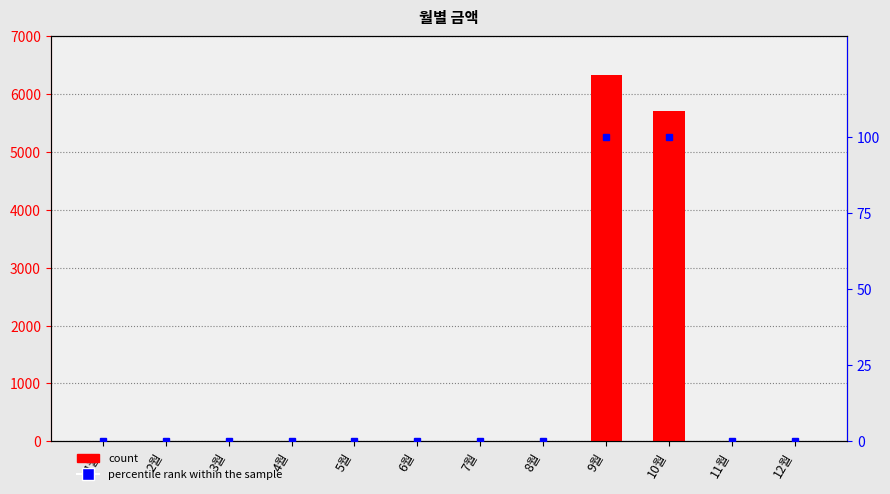

Which series has the largest range (max minus min)?

count